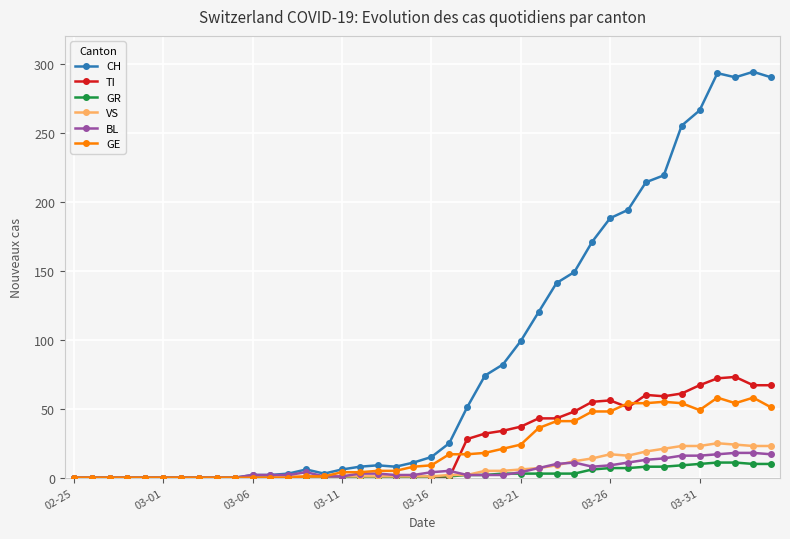

How many series are shown in this chart?

6